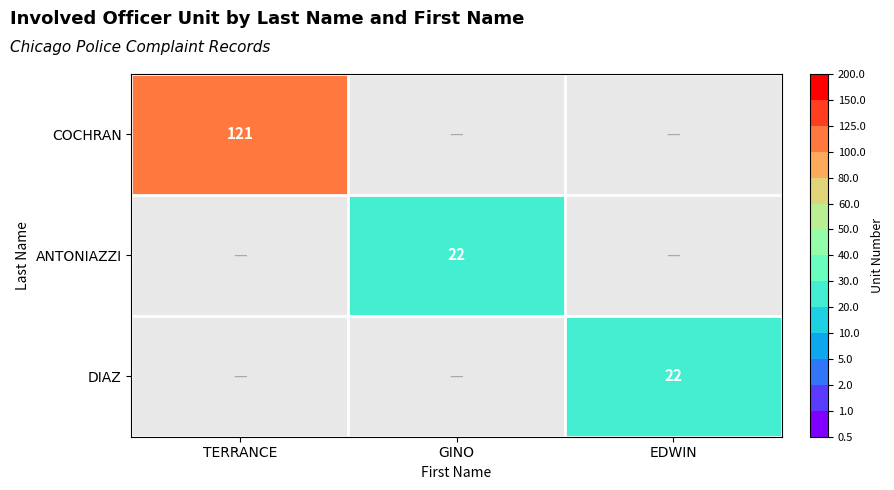

True or false: DIAZ has a value of 22 at EDWIN.

True